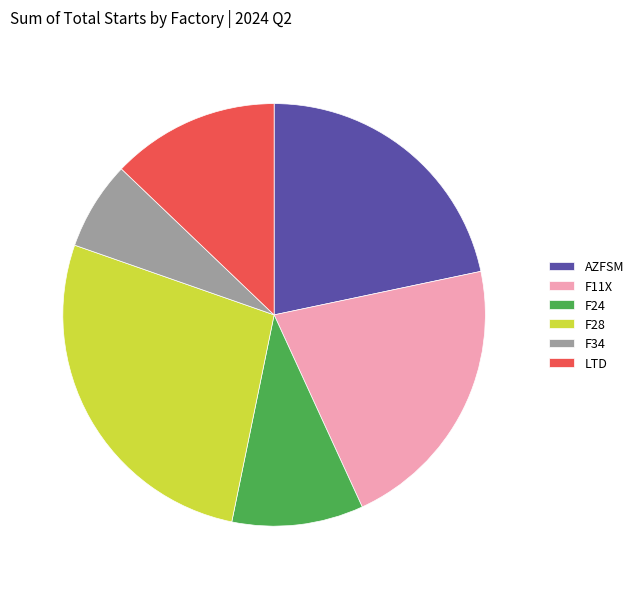

True or false: AZFSM accounts for 10% of the total.

False